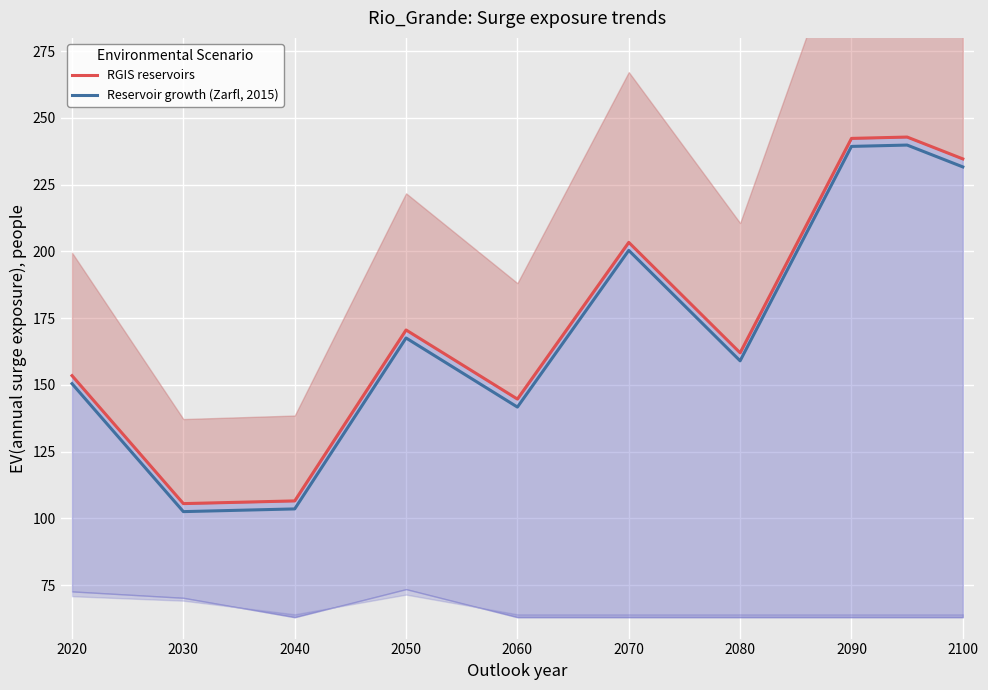

What is the minimum value for Reservoir growth (Zarfl, 2015)?

102.6